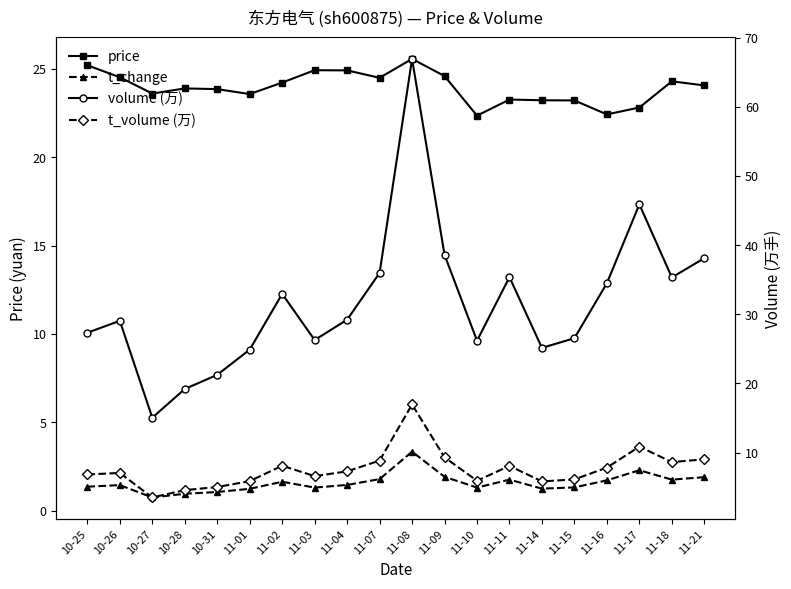

Where does the volume (万) series first go above 29?

10-26